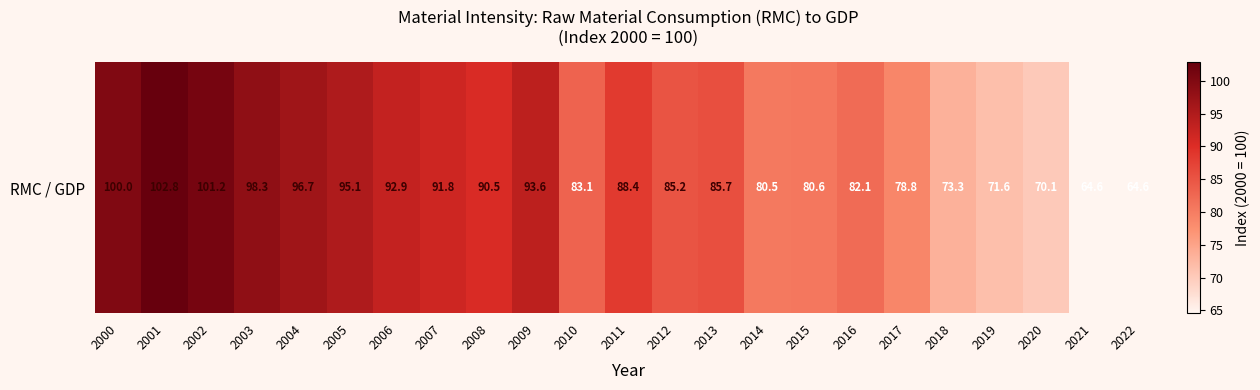

Is it true that the value at 2005 is 95.1?

True